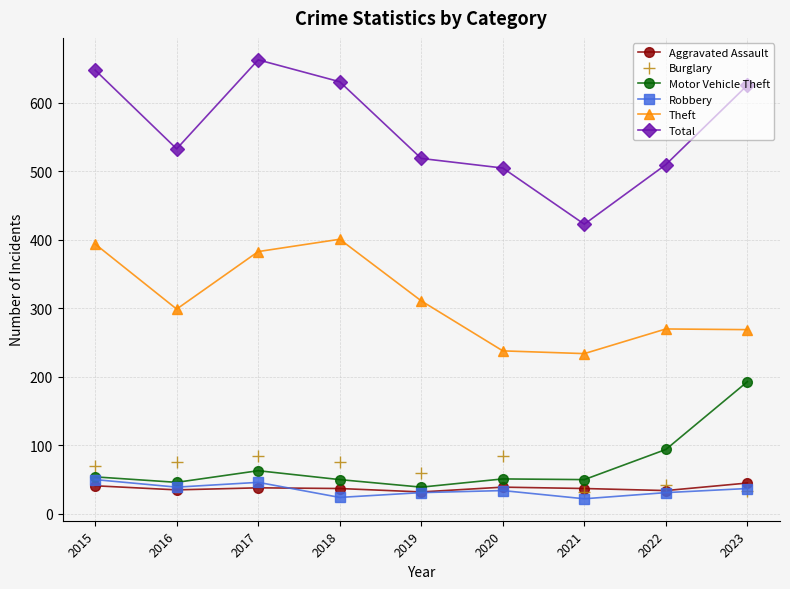

True or false: Total and Aggravated Assault intersect in this chart.

False